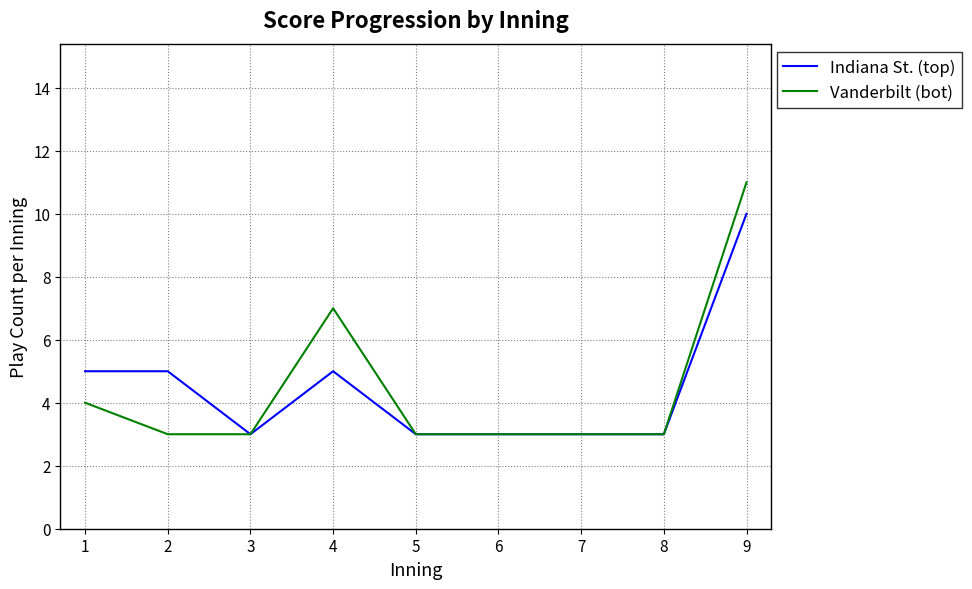

What is the lowest value of the Indiana St. (top) series?

3